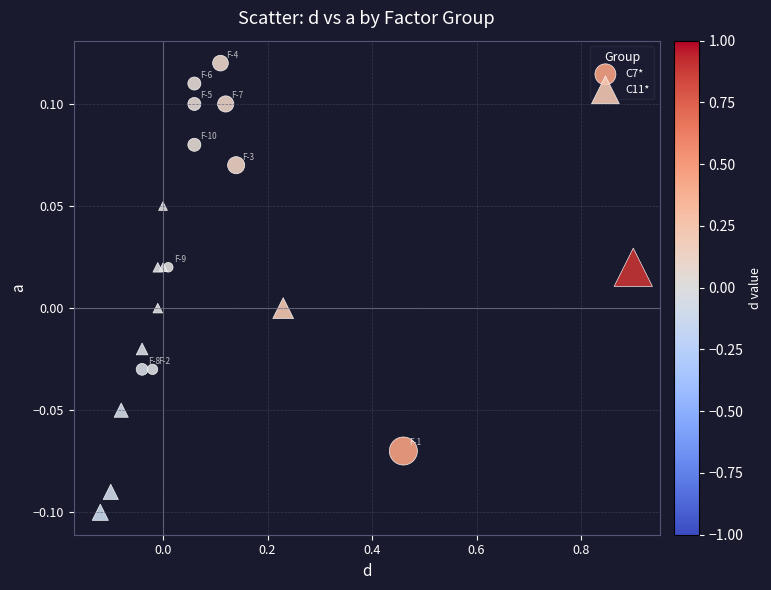

Which series reaches the minimum Y coordinate?

C11*